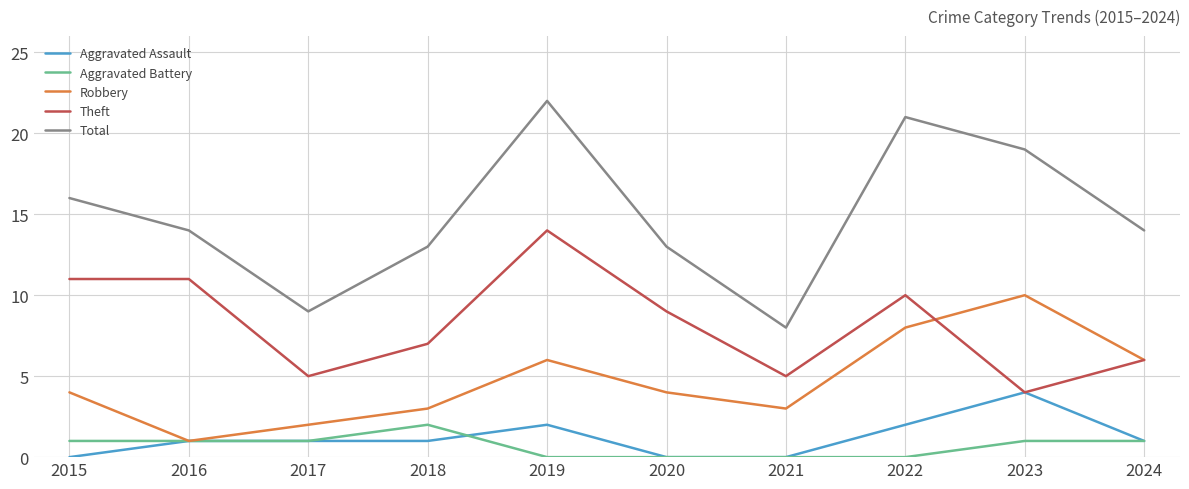

True or false: Theft has a value of 10 at 2022.

True